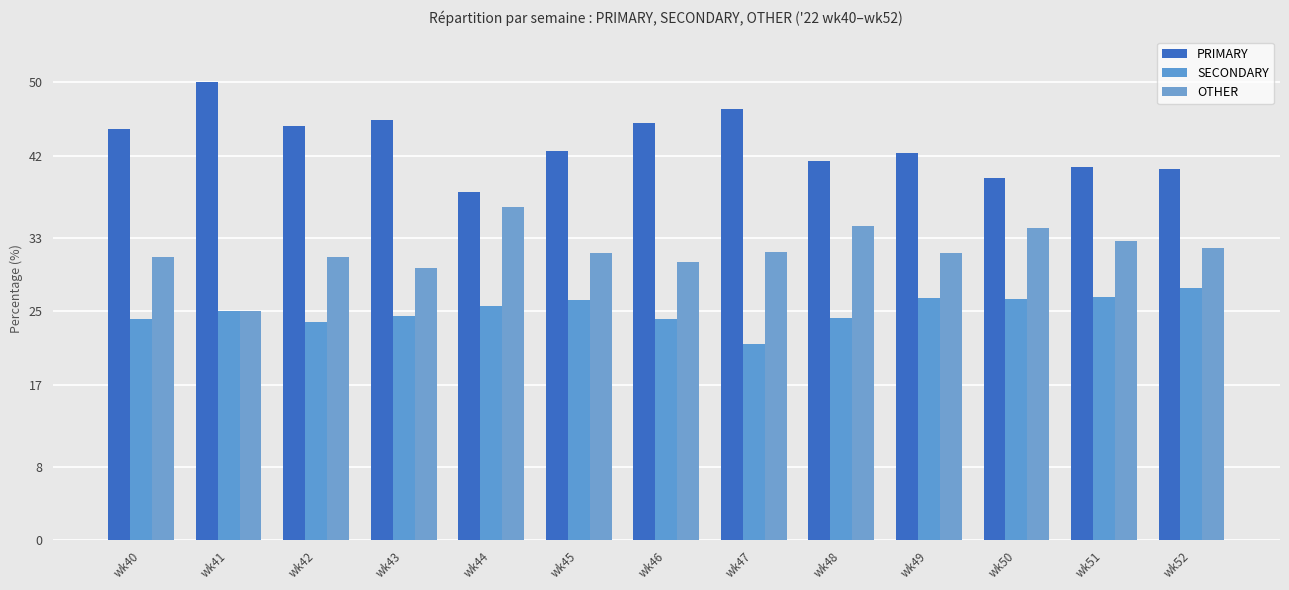

Between wk45 and wk47, which series saw the biggest shift?

SECONDARY